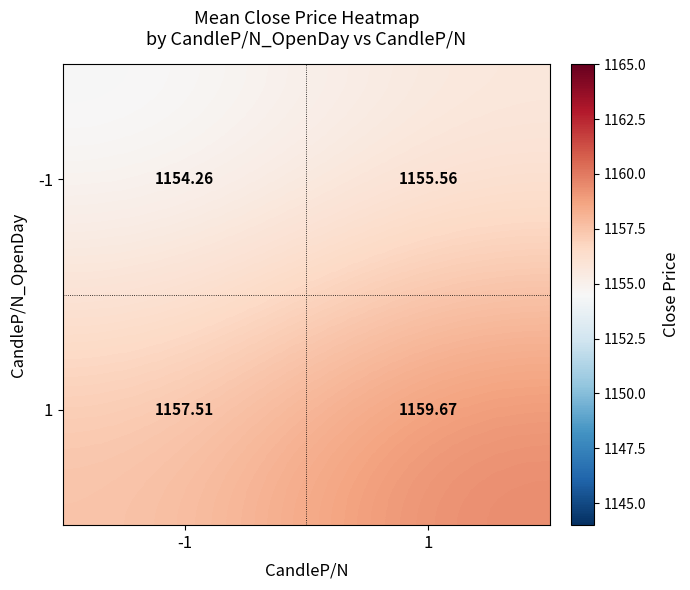

Is the value of 1 at 1 greater than the value of -1 at -1?

Yes